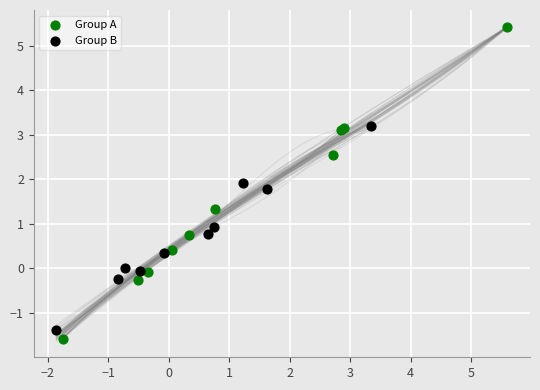

Which series contains the highest Y value?

Group A